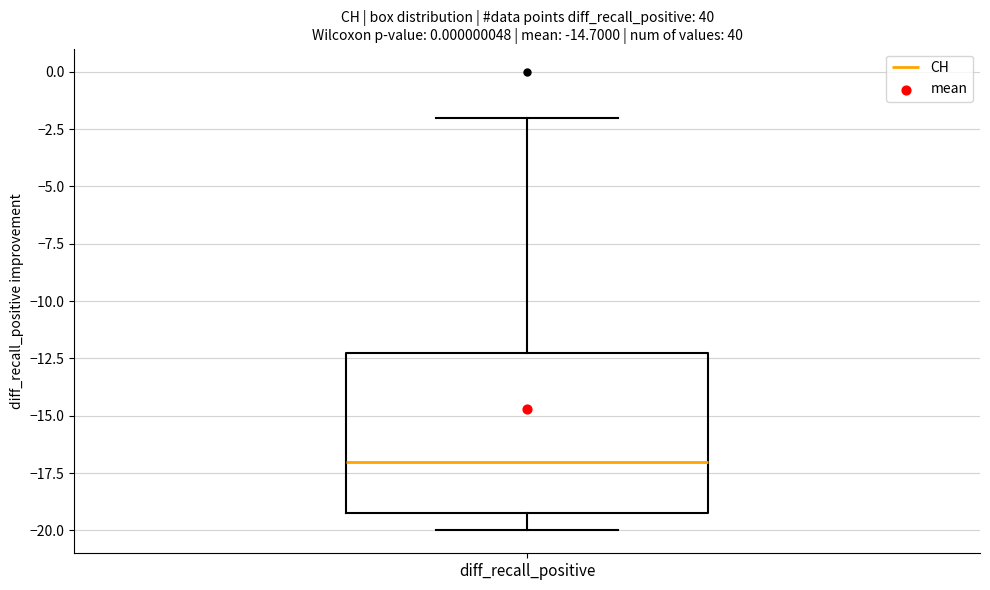

Read this box plot against the y-axis: the position of the median line, the range covered by the box, and the ends of both whiskers. The values are not printed on the chart, so give them approximately, as read against the axis.

median -17, box -19 to -12, whiskers -20 to -2